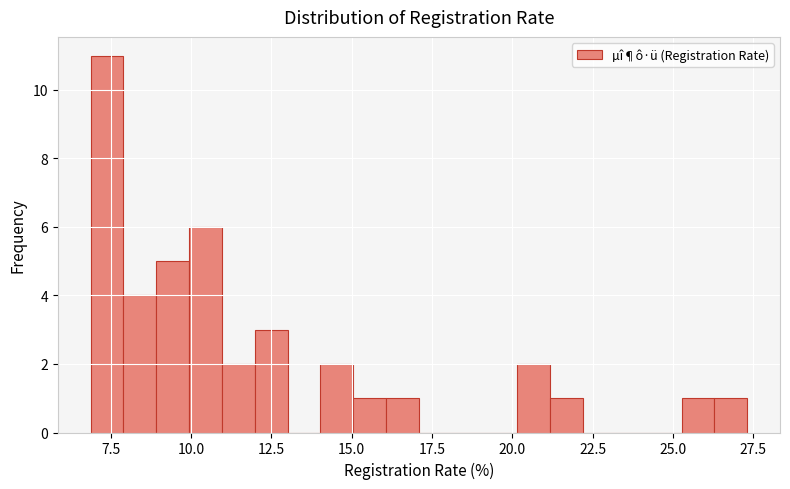

Read against the x-axis, roughly where is the centre of the tallest bar?

7.5